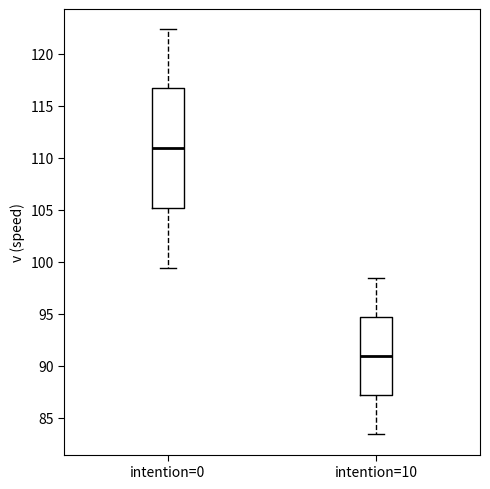

Comparing the boxes themselves (not the whiskers), which one is the tallest?

intention=0